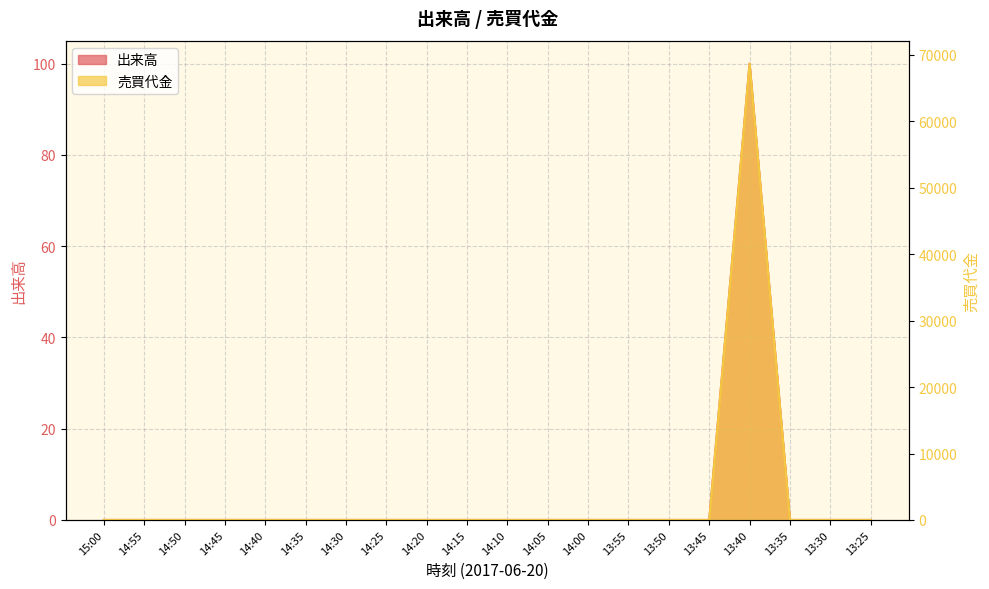

At which label does 出来高 reach its minimum?

15:00